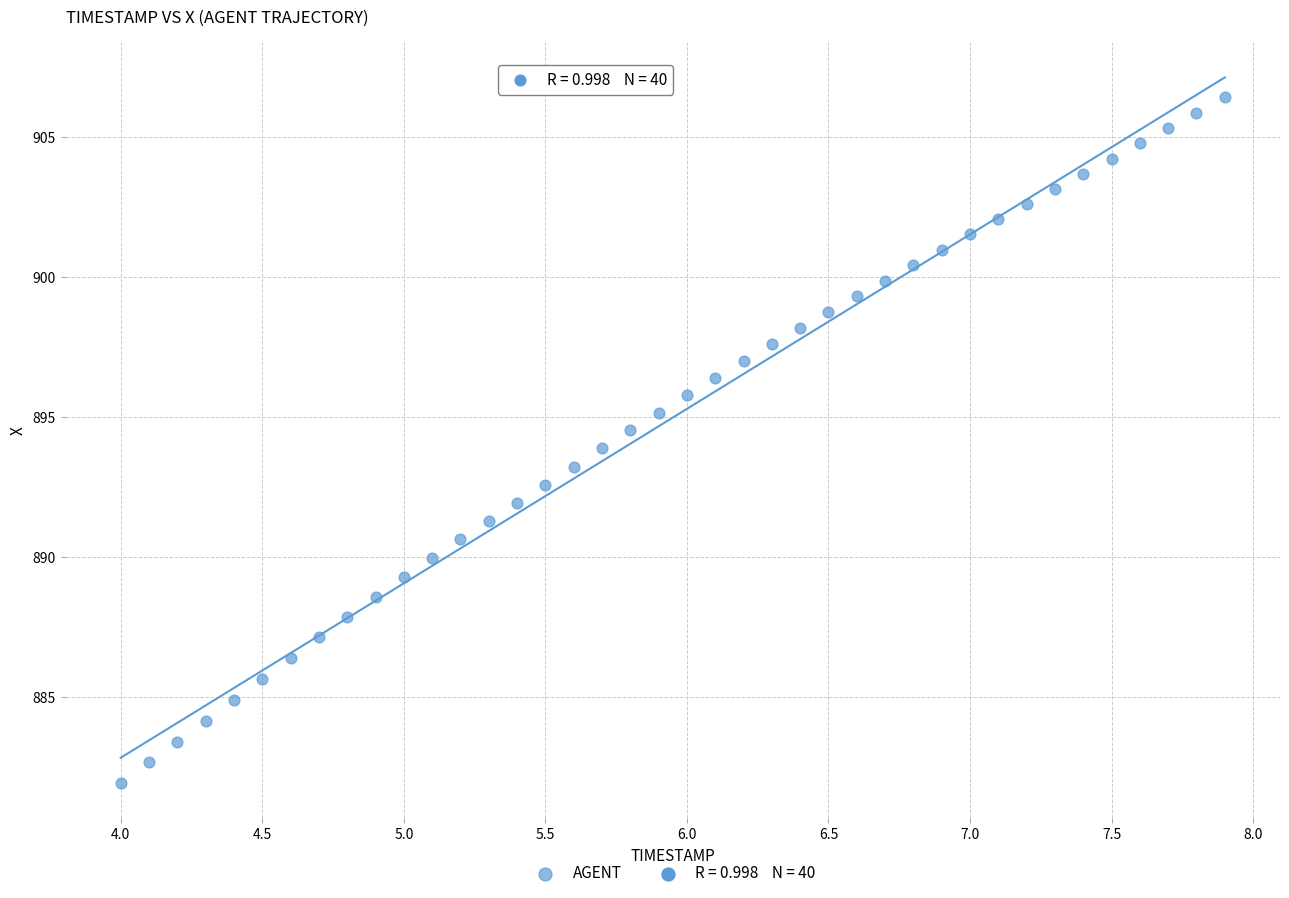

What is the range of Y values (max minus min)?

24.5